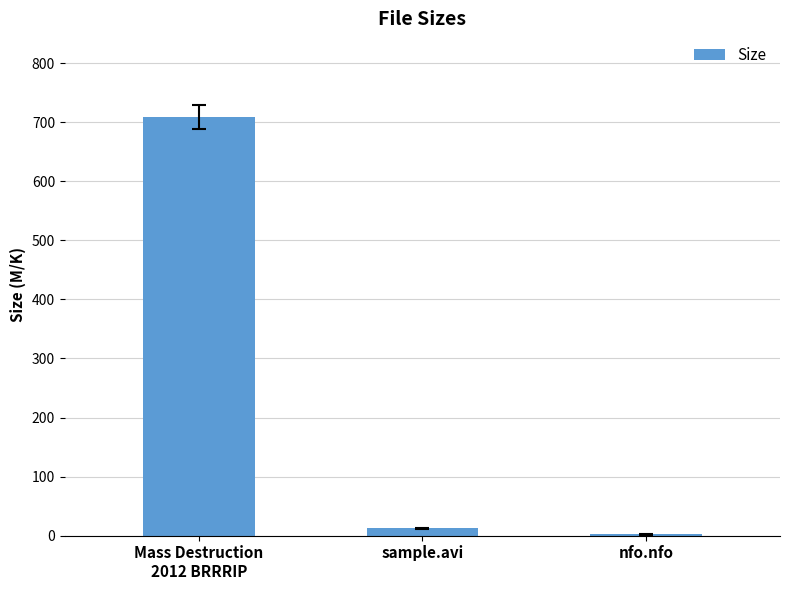

Are the bars horizontal?

No